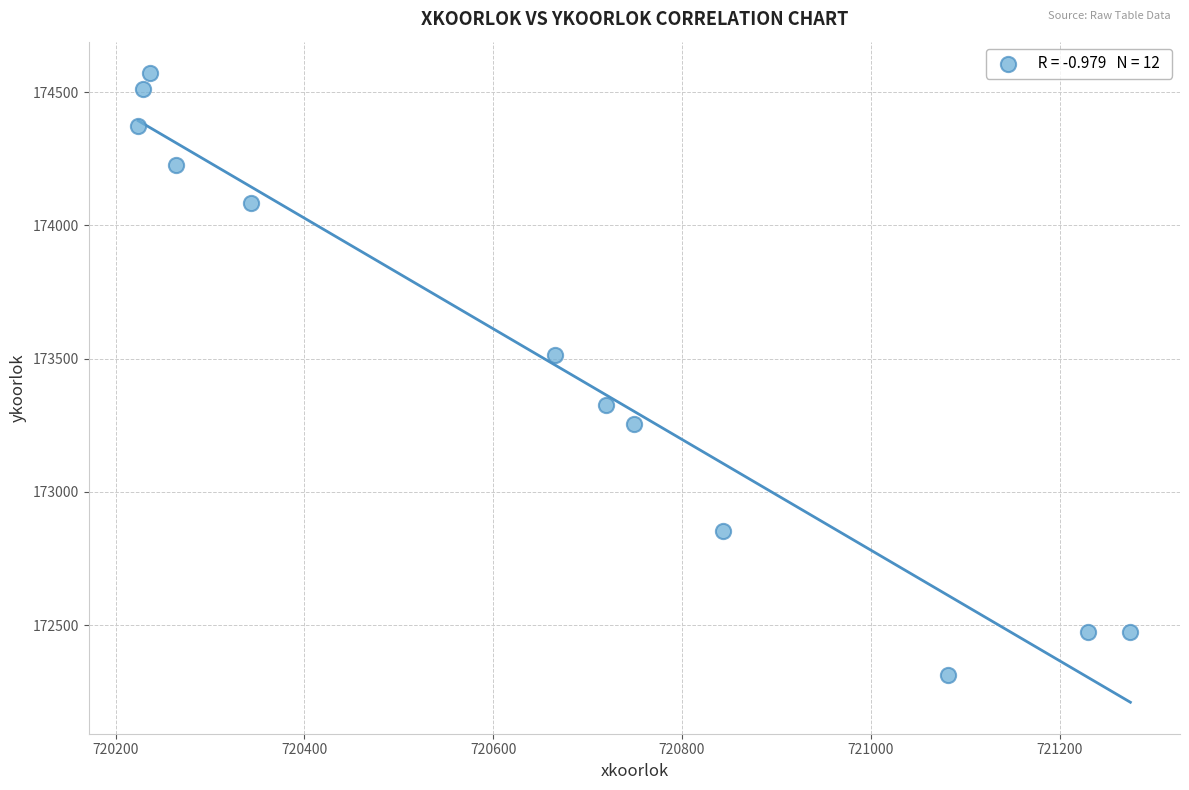

What is the range of X values (max minus min)?

1051